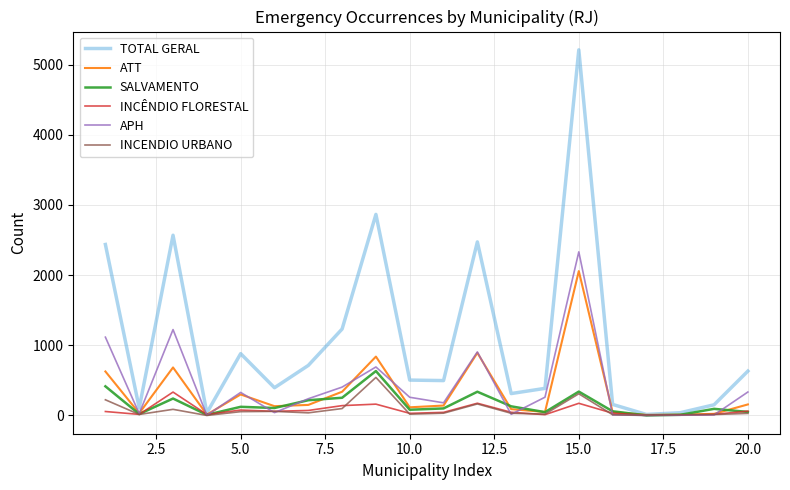

What is the highest value of the TOTAL GERAL series?

5212